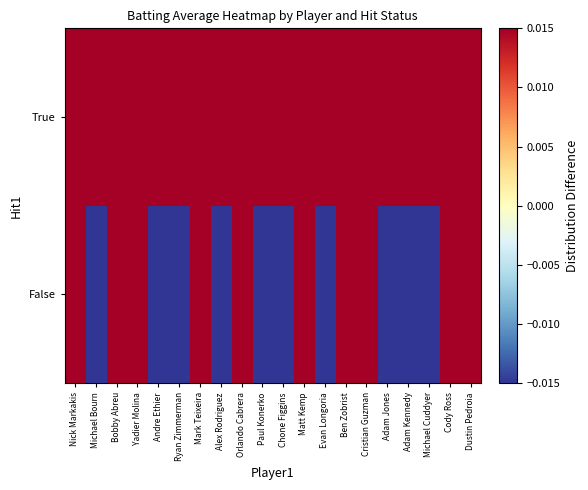

Reading left to right, extract all data points from this chart.

False: Nick Markakis=0.1	Michael Bourn=-0.2	Bobby Abreu=0.1	Yadier Molina=0.1	Andre Ethier=-0.2	Ryan Zimmerman=-0.2	Mark Teixeira=0.1	Alex Rodriguez=-0.2	Orlando Cabrera=0.1	Paul Konerko=-0.2	Chone Figgins=-0.2	Matt Kemp=0.1	Evan Longoria=-0.2	Ben Zobrist=0.1	Cristian Guzman=0.1	Adam Jones=-0.2	Adam Kennedy=-0.2	Michael Cuddyer=-0.2	Cody Ross=0.1	Dustin Pedroia=0.1
True: Nick Markakis=0.1	Michael Bourn=0.1	Bobby Abreu=0.1	Yadier Molina=0.1	Andre Ethier=0.1	Ryan Zimmerman=0.1	Mark Teixeira=0.1	Alex Rodriguez=0.1	Orlando Cabrera=0.1	Paul Konerko=0.1	Chone Figgins=0.1	Matt Kemp=0.1	Evan Longoria=0.1	Ben Zobrist=0.1	Cristian Guzman=0.1	Adam Jones=0.1	Adam Kennedy=0.1	Michael Cuddyer=0.1	Cody Ross=0.1	Dustin Pedroia=0.1